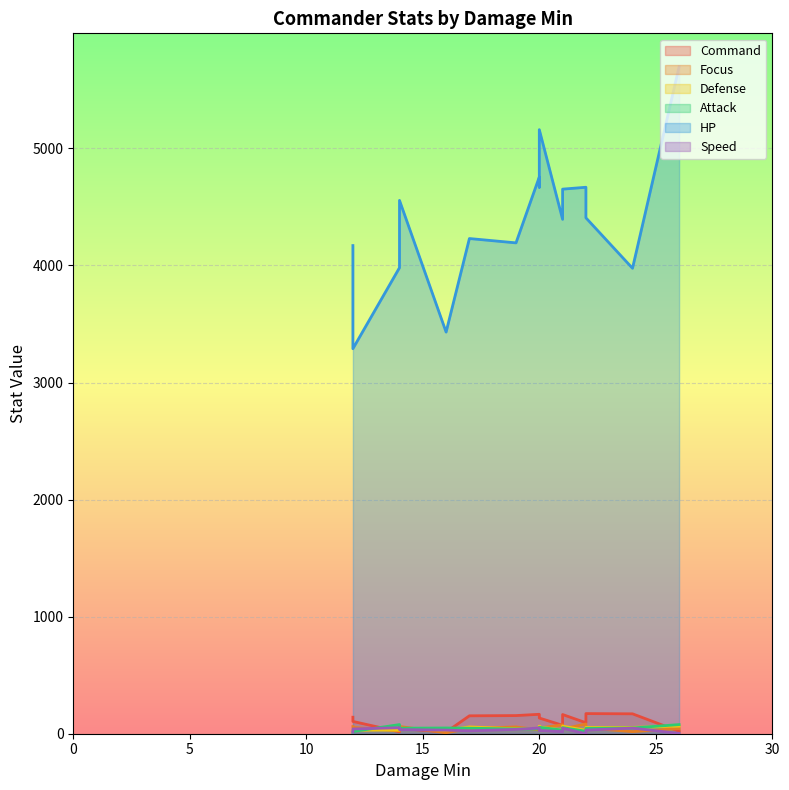

At 22, list the series in order from largest to smallest.

HP, Command, Focus, Defense, Attack, Speed